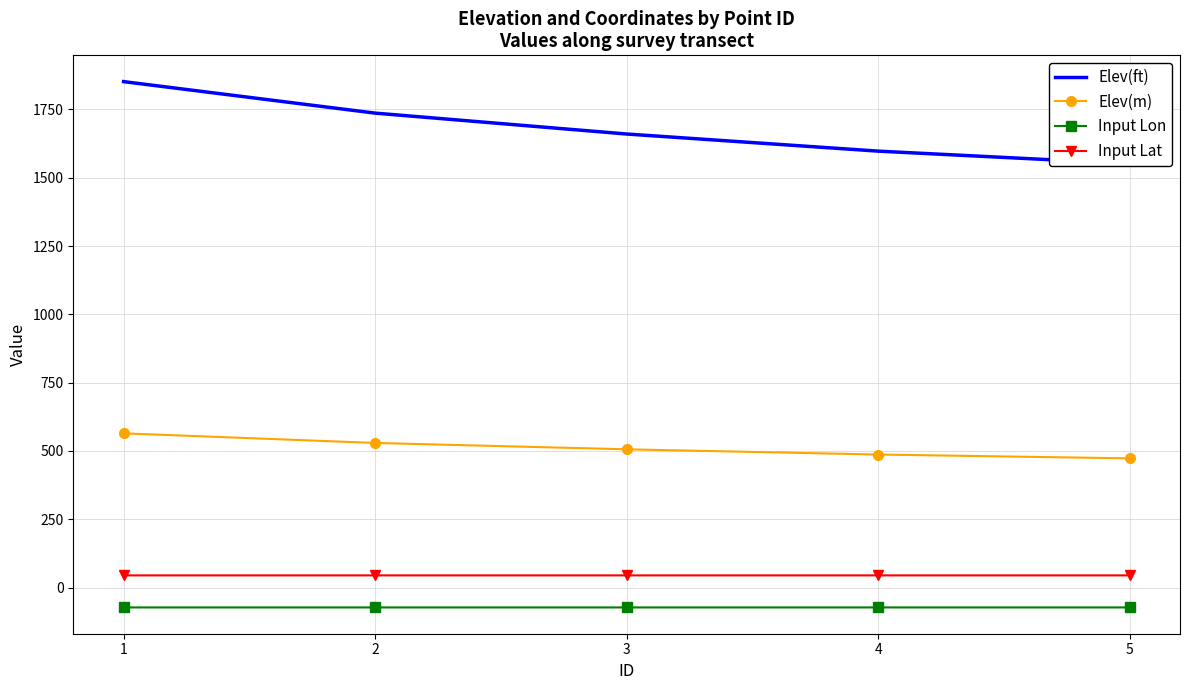

Which series has the largest total across all categories?

Elev(ft)